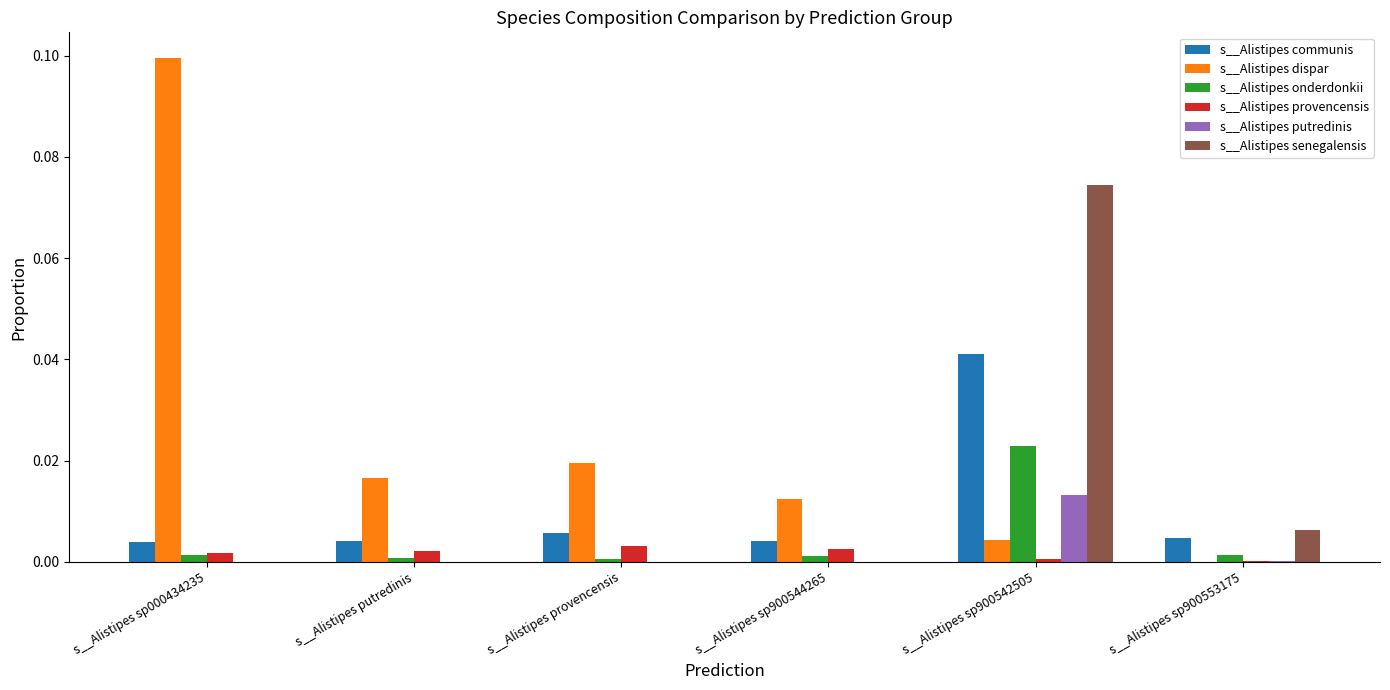

Which category has the highest value in the s__Alistipes onderdonkii series?

s__Alistipes sp900542505